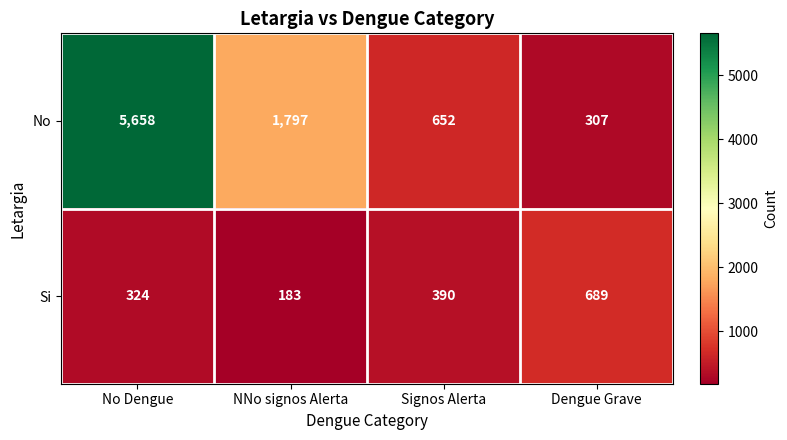

Which series changed the most between NNo signos Alerta and Signos Alerta?

No